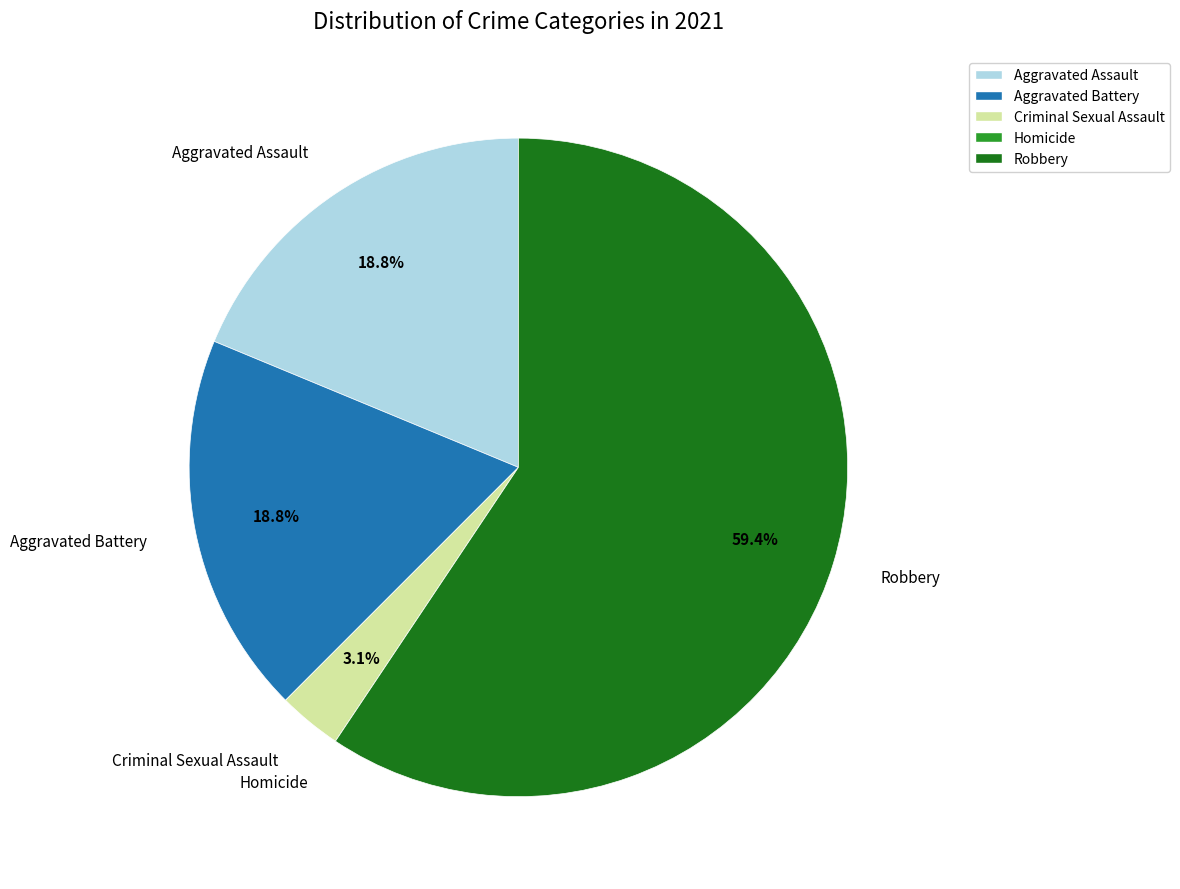

What is the majority slice?

Robbery